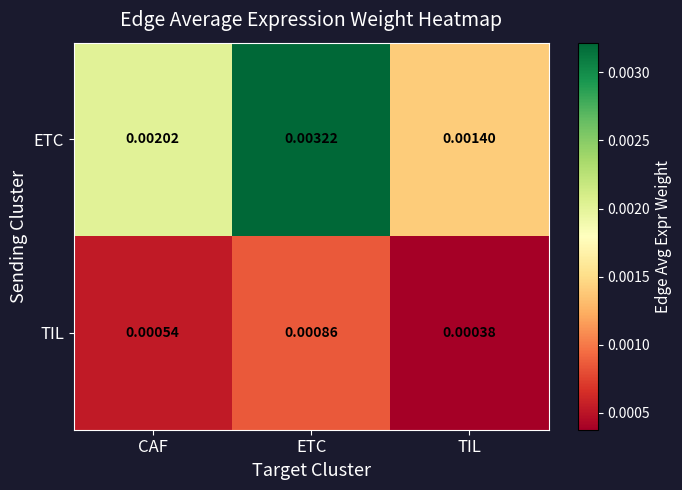

Rank the series by their average value, from lowest to highest.

TIL, ETC